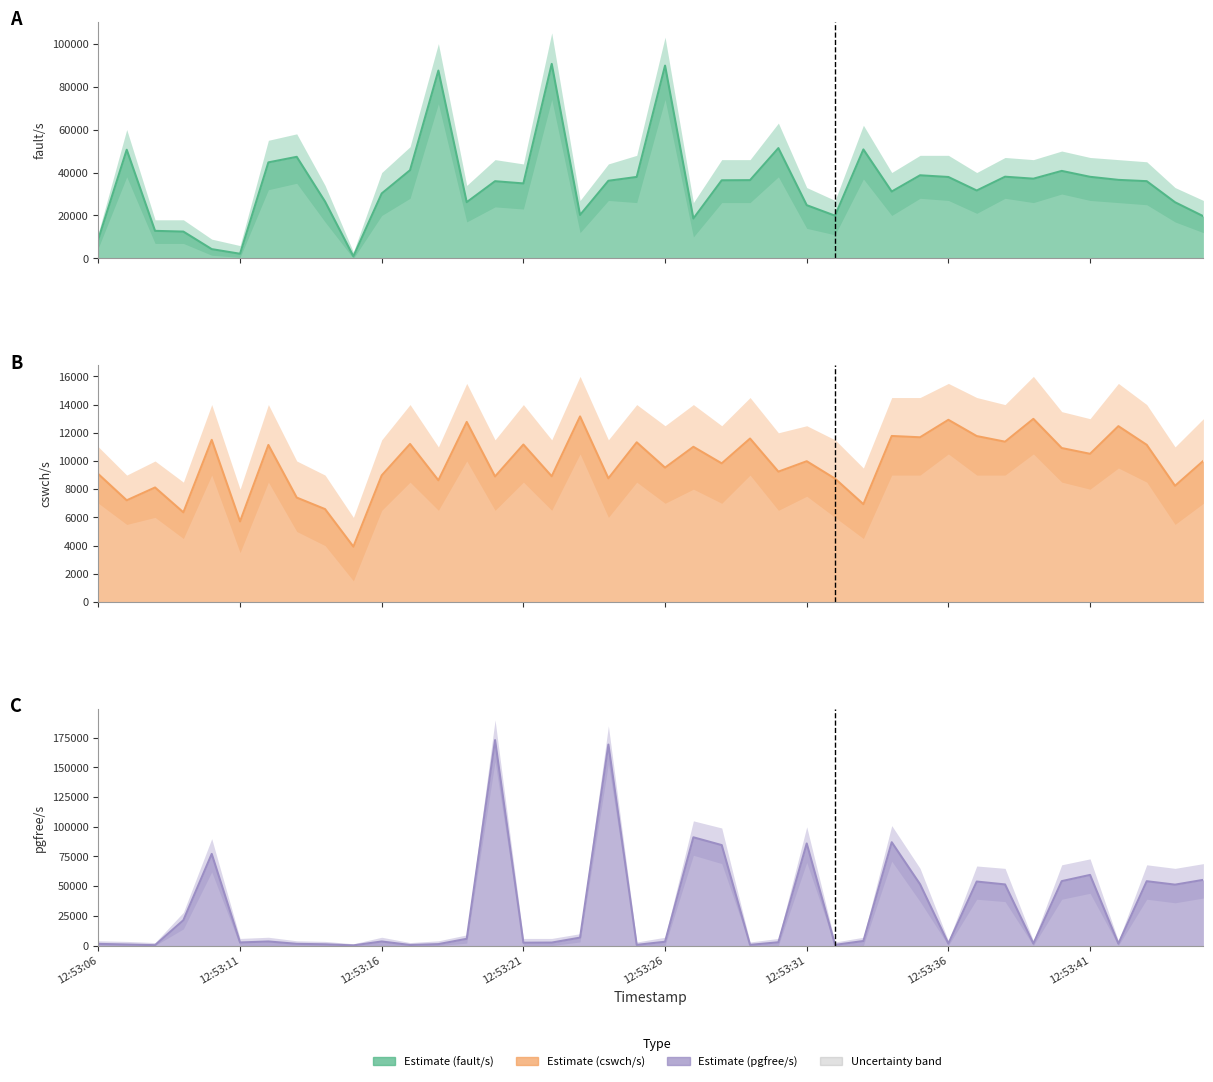

Where does the fault/s series first go above 36153?

12:53:07